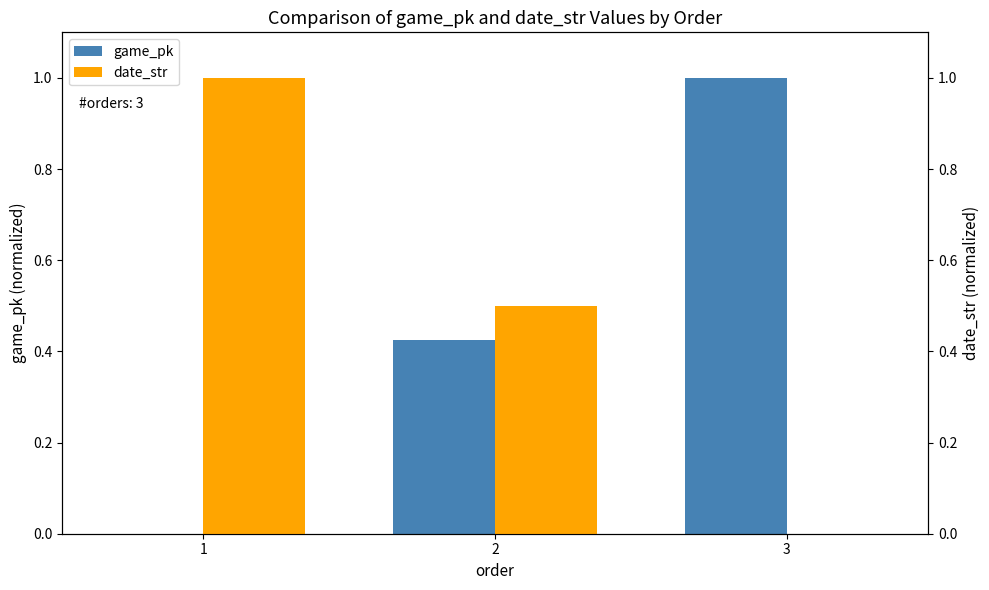

At which label is game_pk closest to 0?

1